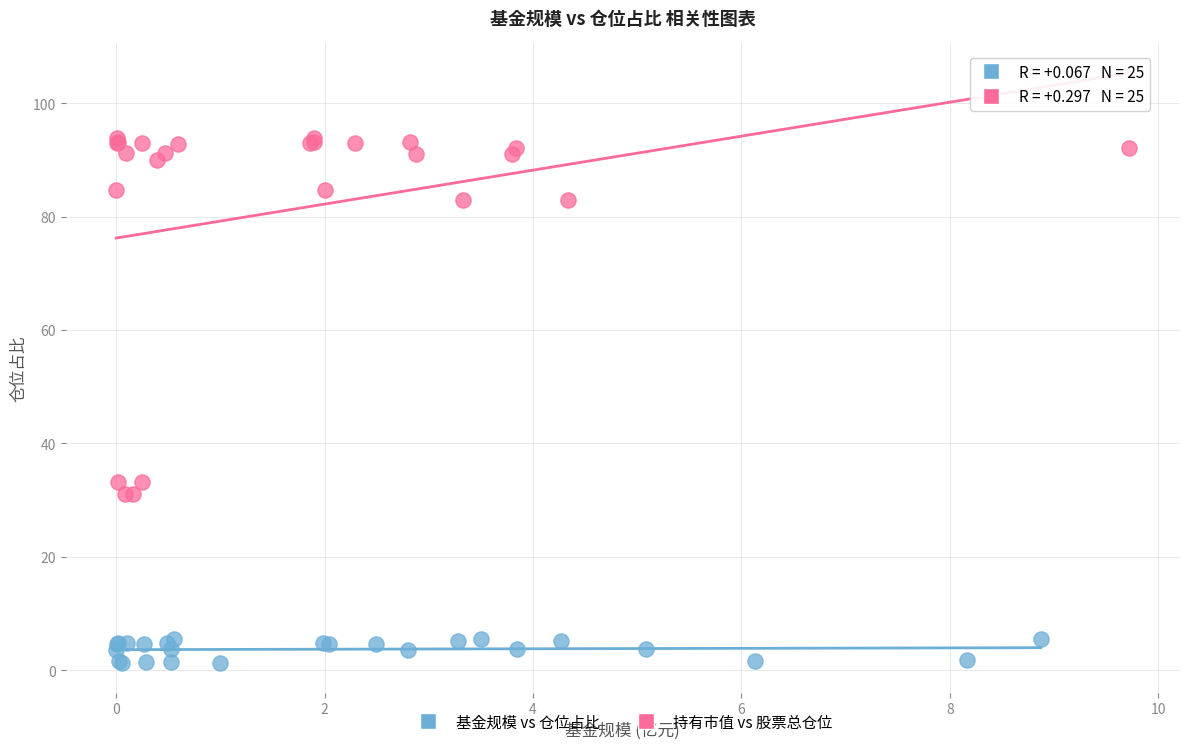

Which series has the largest Y range (max minus min)?

持有市值 vs 股票总仓位